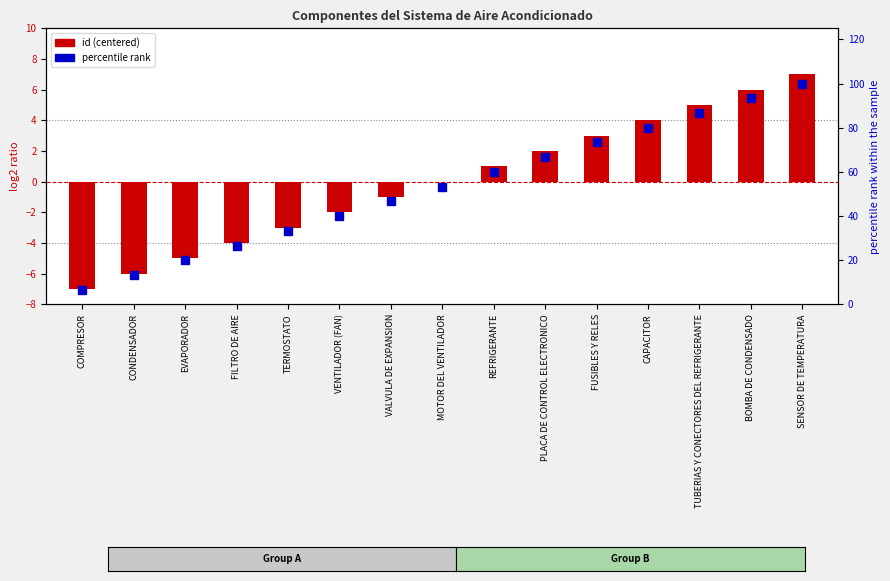

What are all the series names shown in the legend?

id (centered), percentile rank